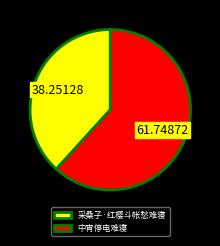

Approximately how many times larger is the value at 中宵停电难寝 compared to 采桑子·红樱斗帐愁难寝?

1.6